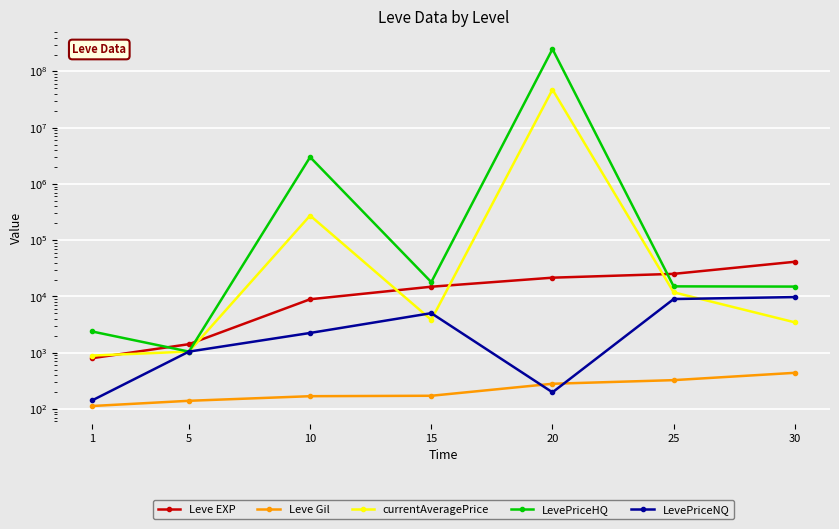

What is the greatest value displayed?

250009020.0